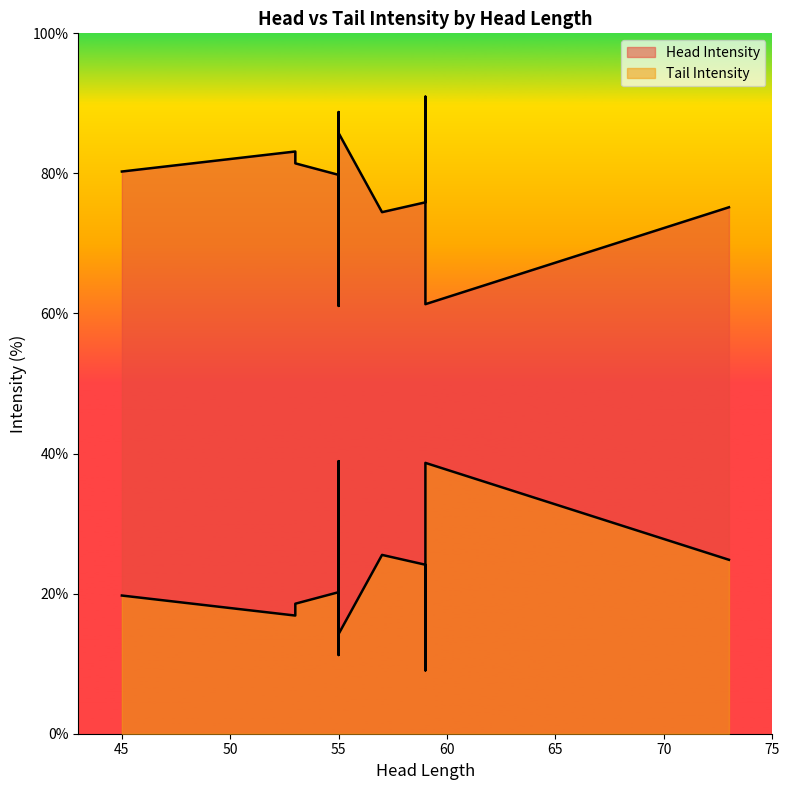

Reading right to left, transcribe all the data shown in this chart.

Head Intensity: 55=85.7	55=72.2	55=88.8	45=80.3	57=74.5	55=74.2	53=81.4	59=61.3	59=90.9	55=79.8	53=83.1	59=75.9	55=61.1	73=75.2
Tail Intensity: 55=14.3	55=27.8	55=11.2	45=19.7	57=25.5	55=25.8	53=18.6	59=38.7	59=9.1	55=20.2	53=16.9	59=24.1	55=38.9	73=24.8